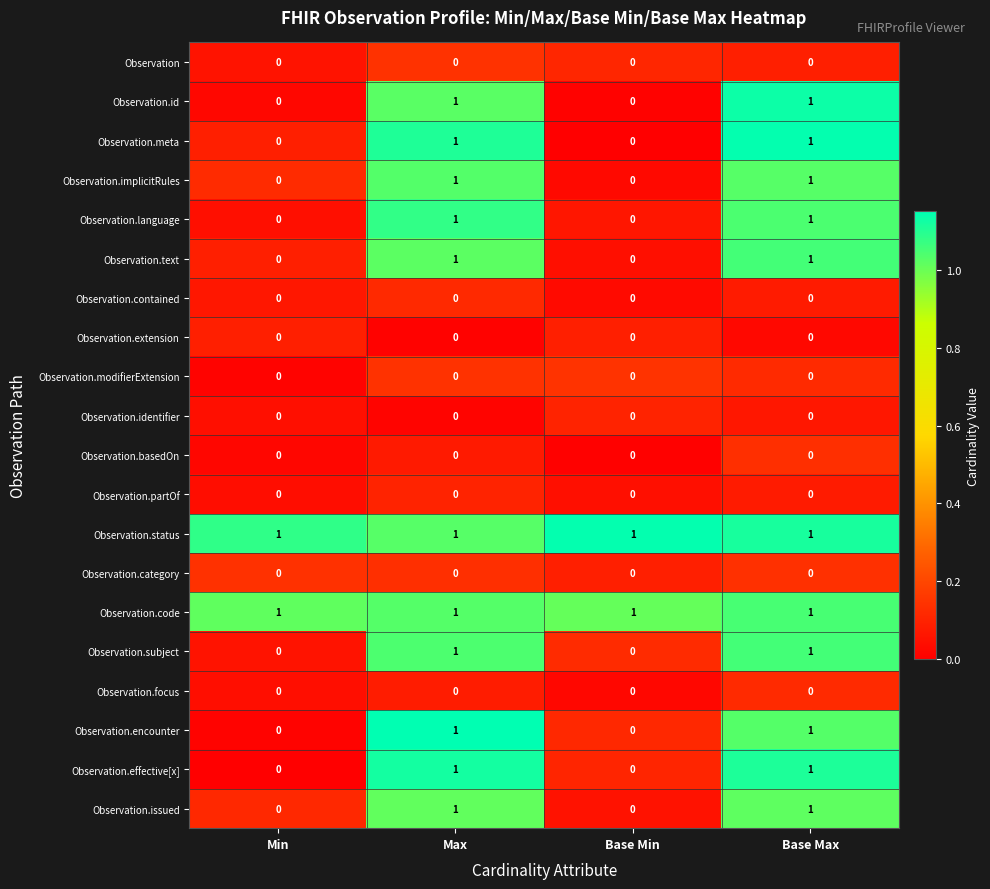

At how many categories does at least one series exceed 0?

4